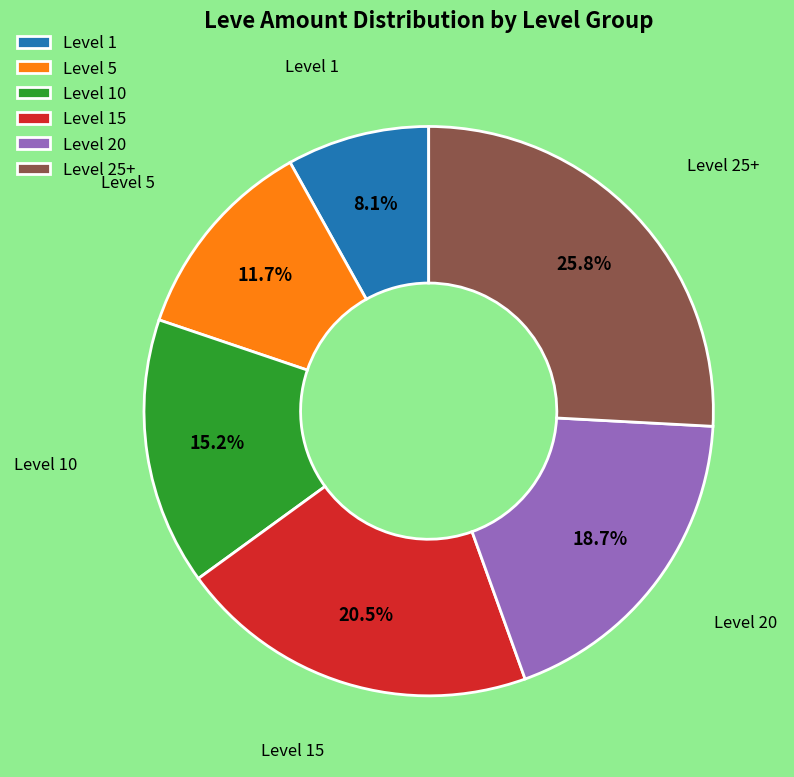

Which slice is the largest?

Level 25+